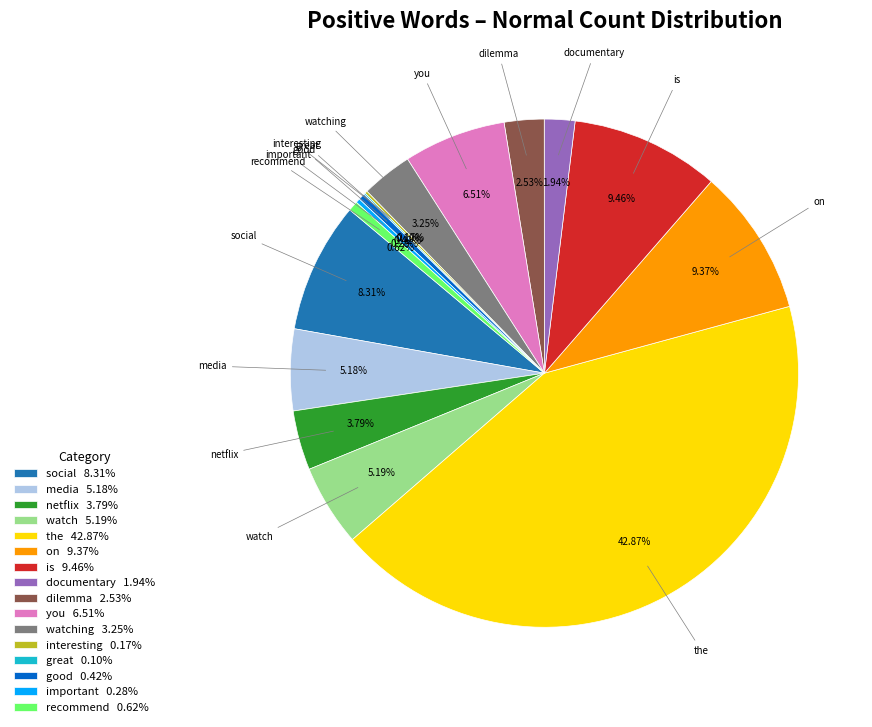

Do media 5.18% and good 0.42% together represent more than half of the pie?

No